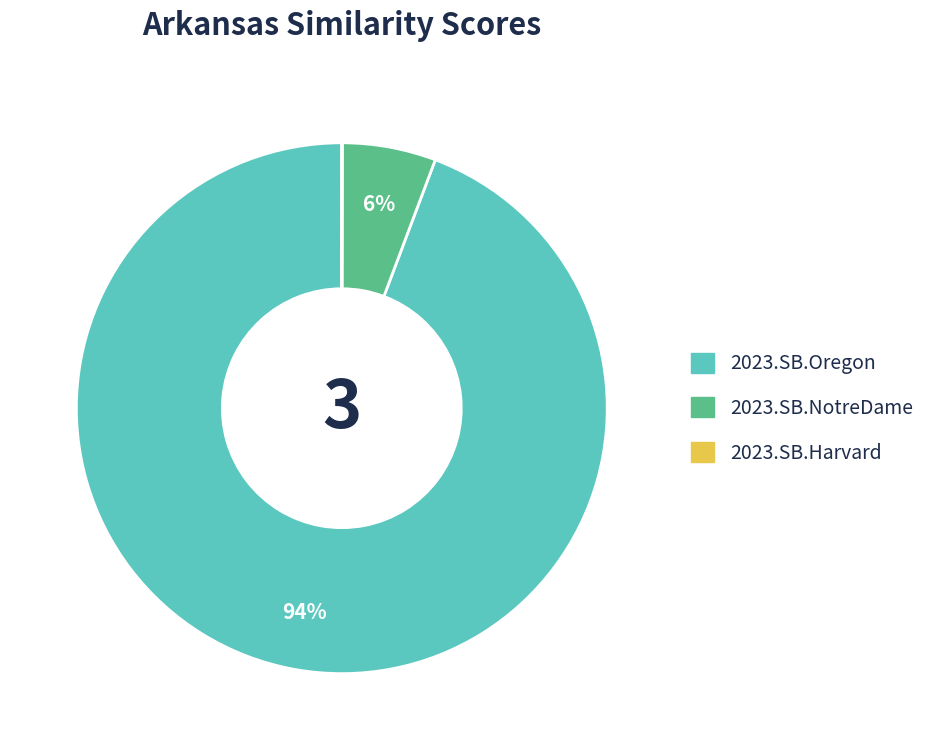

Is it true that 2023.SB.Oregon is 94% of the pie?

True